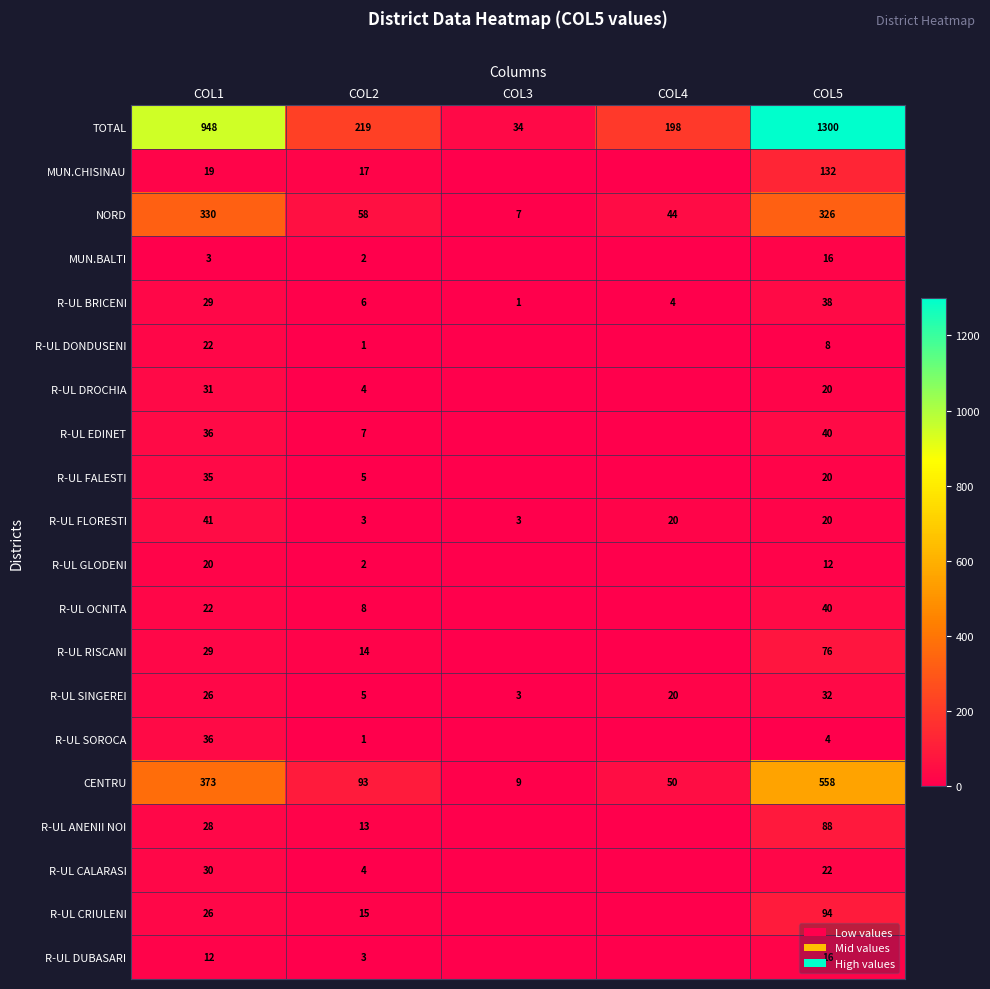

Where does the TOTAL series first go above 219?

COL1